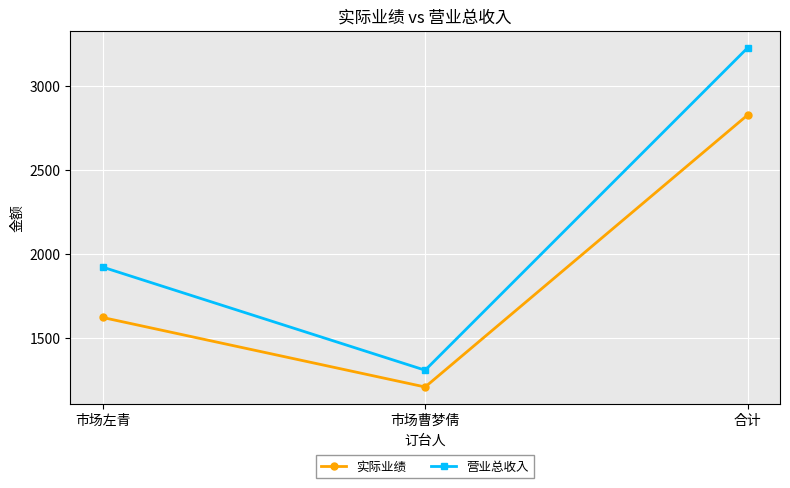

What are all the series names shown in the legend?

实际业绩, 营业总收入